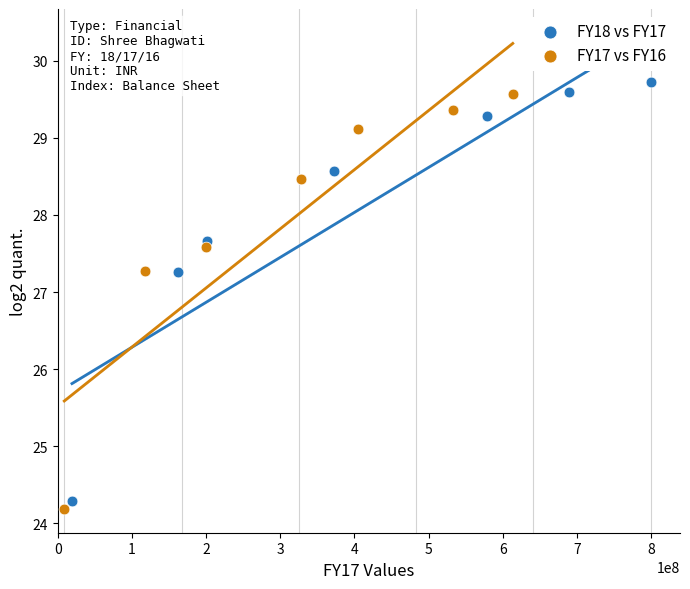

Which series has the widest spread of Y values?

FY18 vs FY17